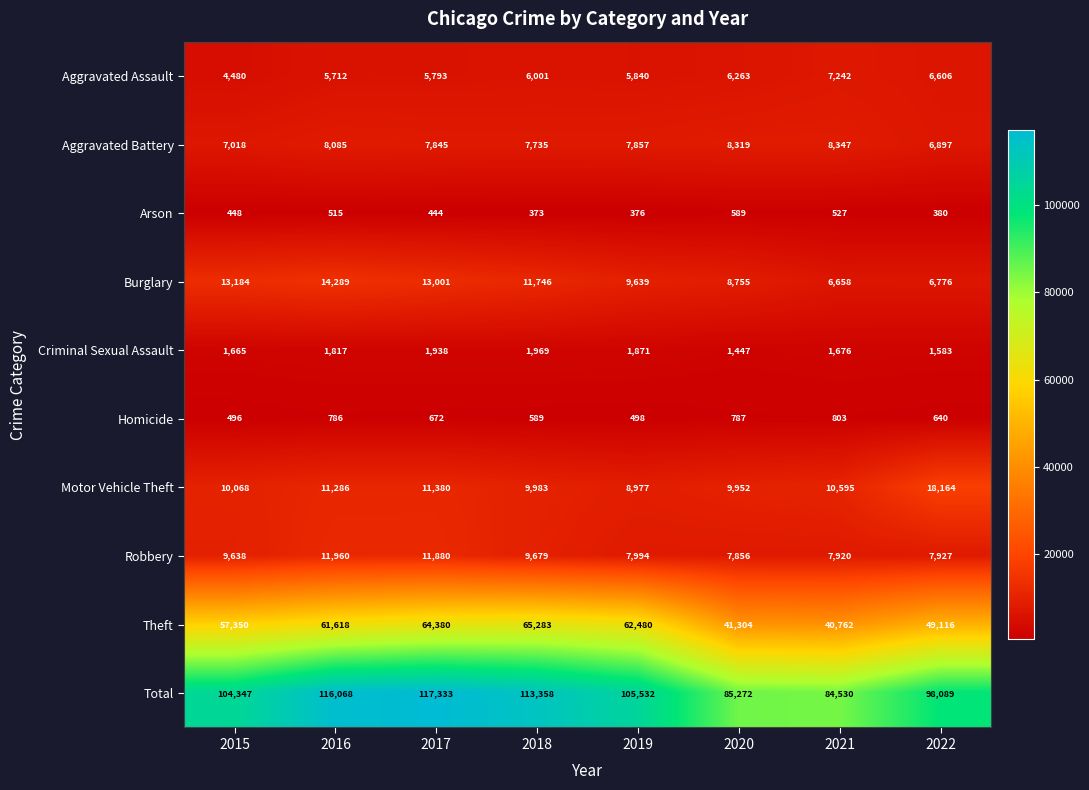

How many data points does each series have?

8